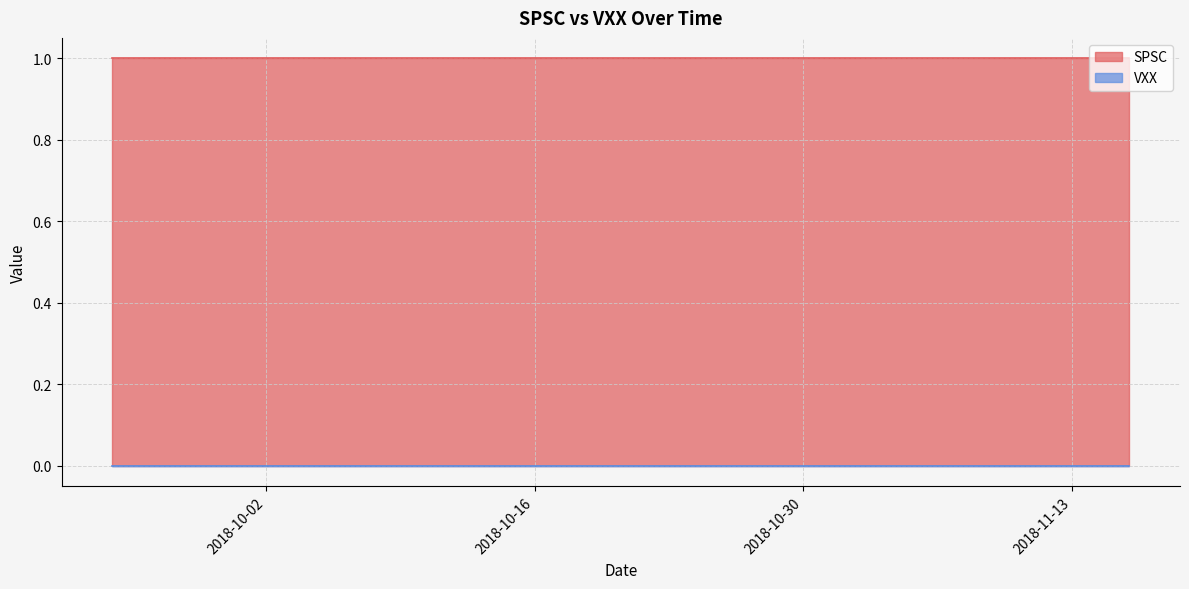

What is the difference between the highest and lowest values at 2018-09-28?

1